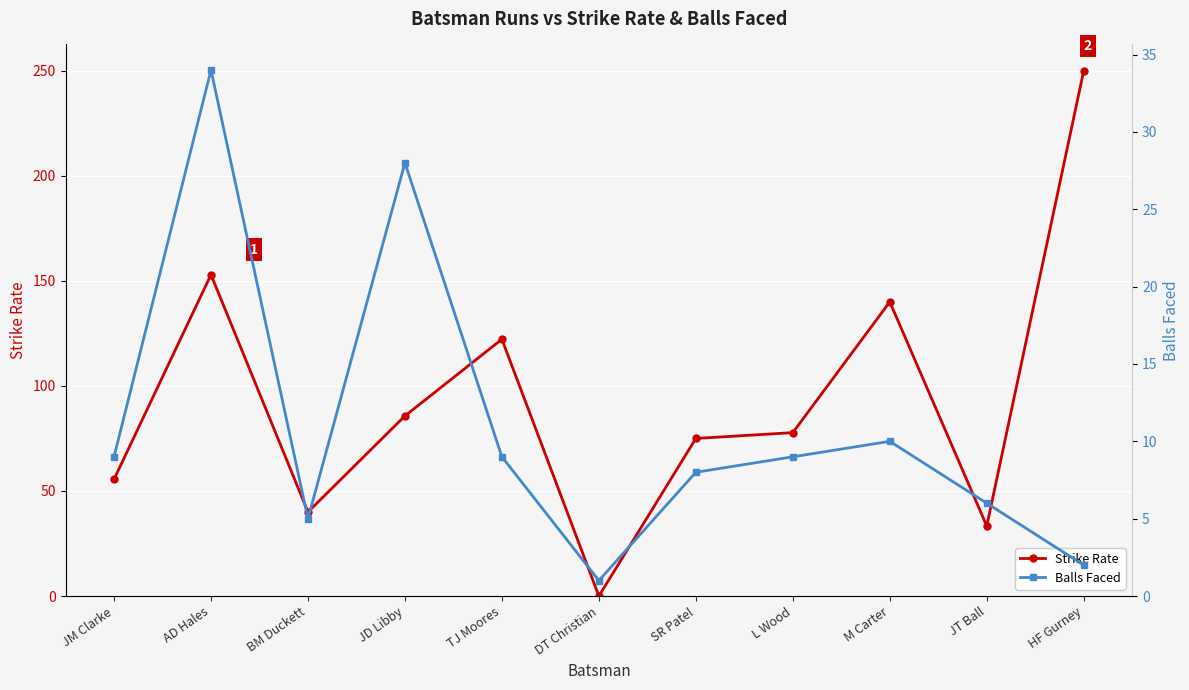

What is the difference between the Balls Faced values at JD Libby and SR Patel?

20.0